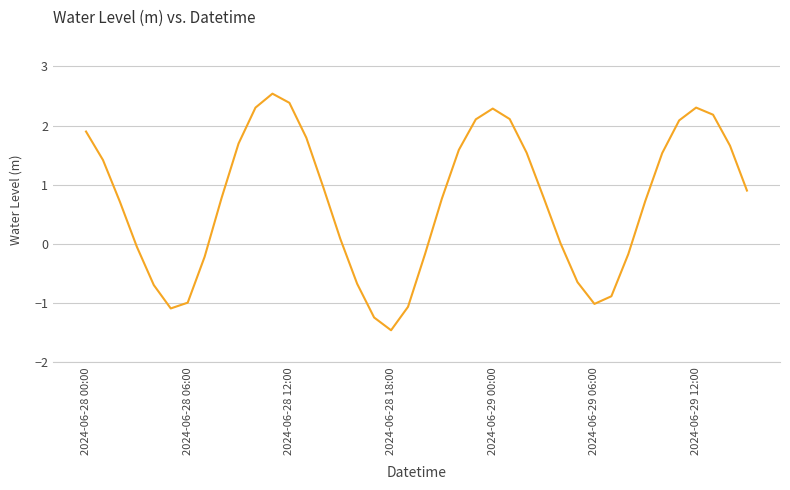

What is the smallest value displayed?

-1.5